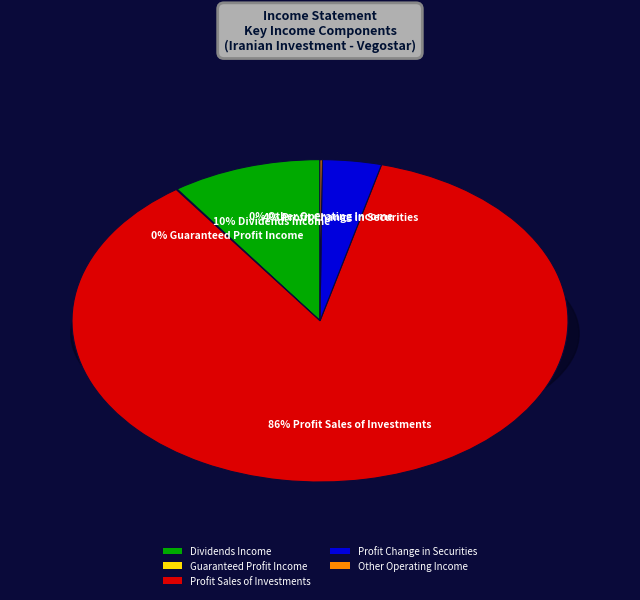

What is the change in value from dividends_income to profit_sales_of_investments?

+25219